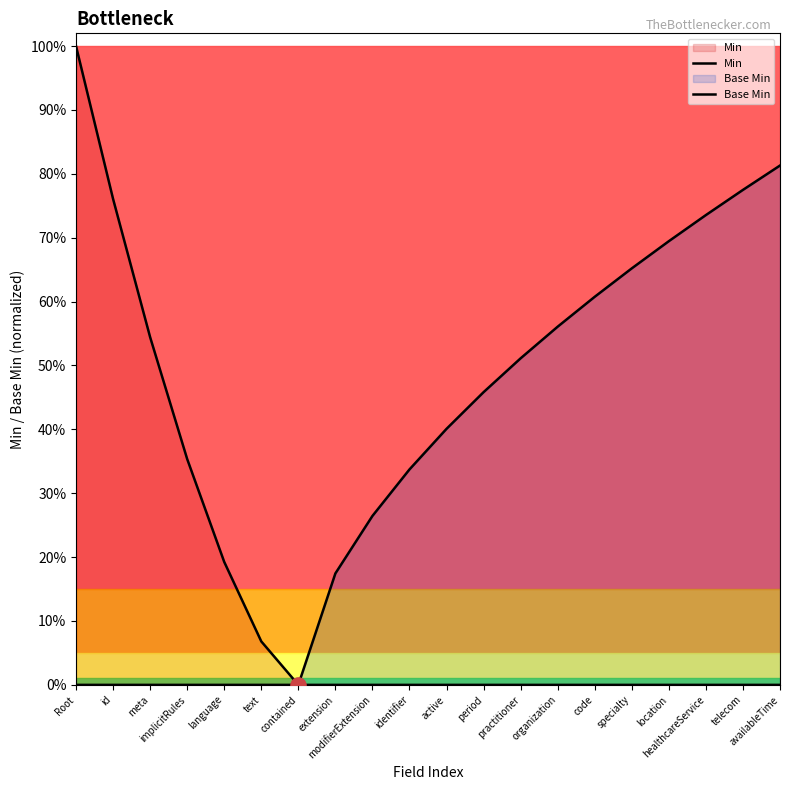

Which series has the largest total across all categories?

Base Min